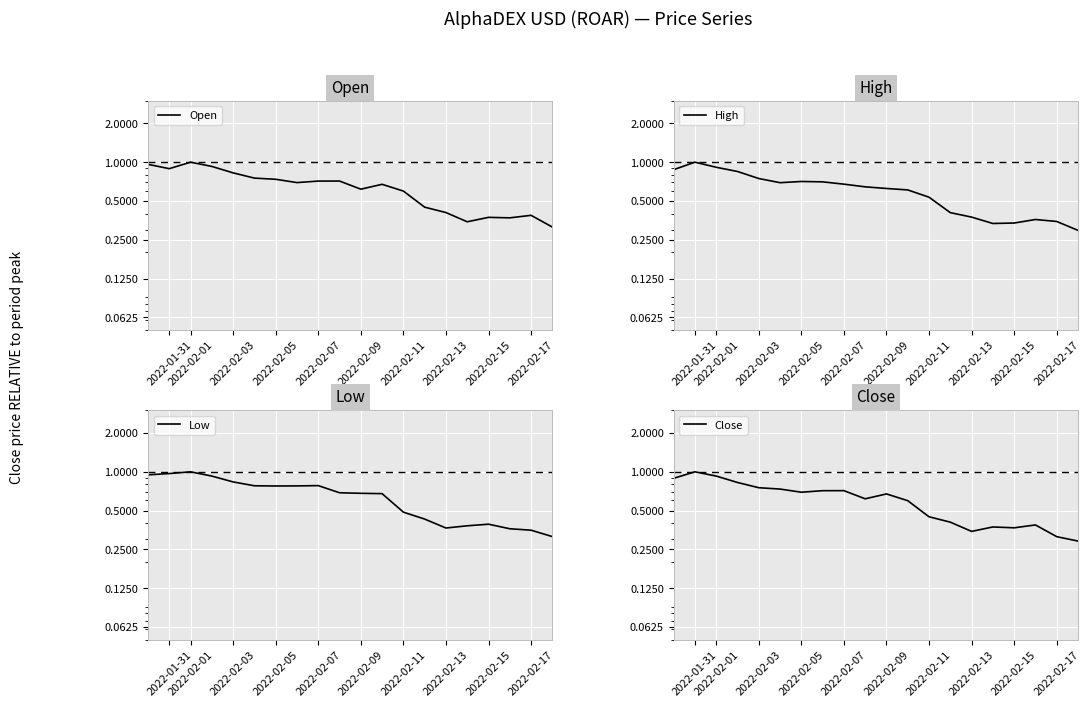

Is the value of Close at 19 greater than the value of Low at 17?

No